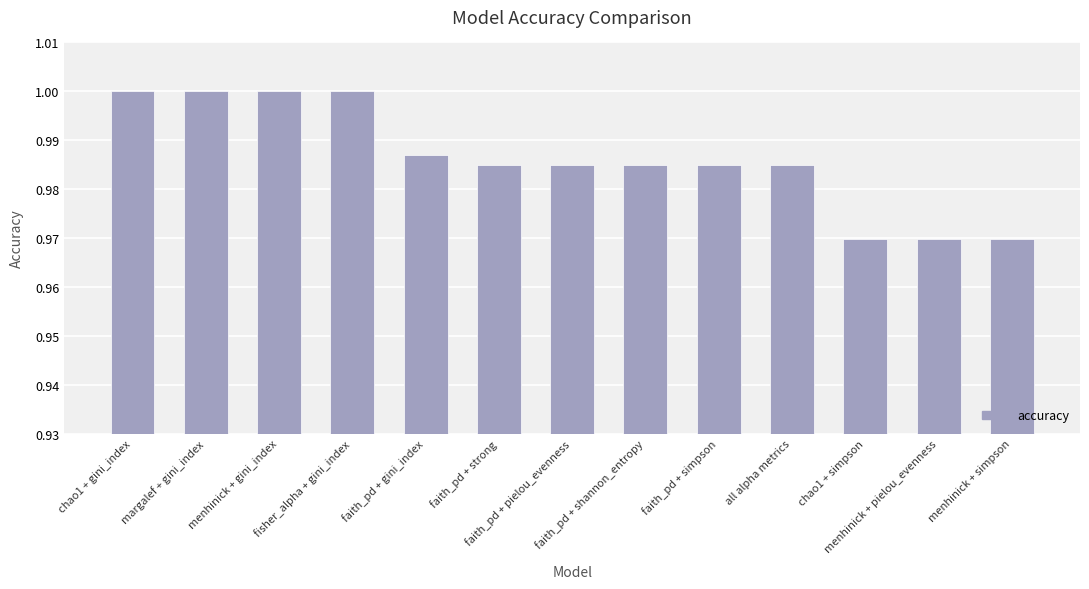

Count the values in the range 0 to 1.

13